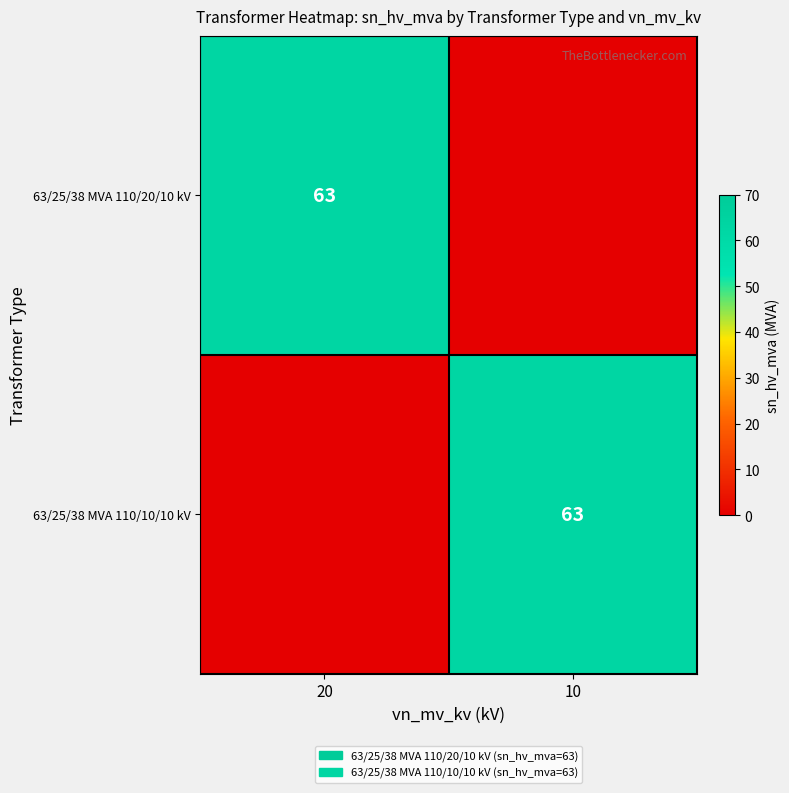

Is it true that 63/25/38 MVA 110/20/10 kV equals 39 at 20?

False